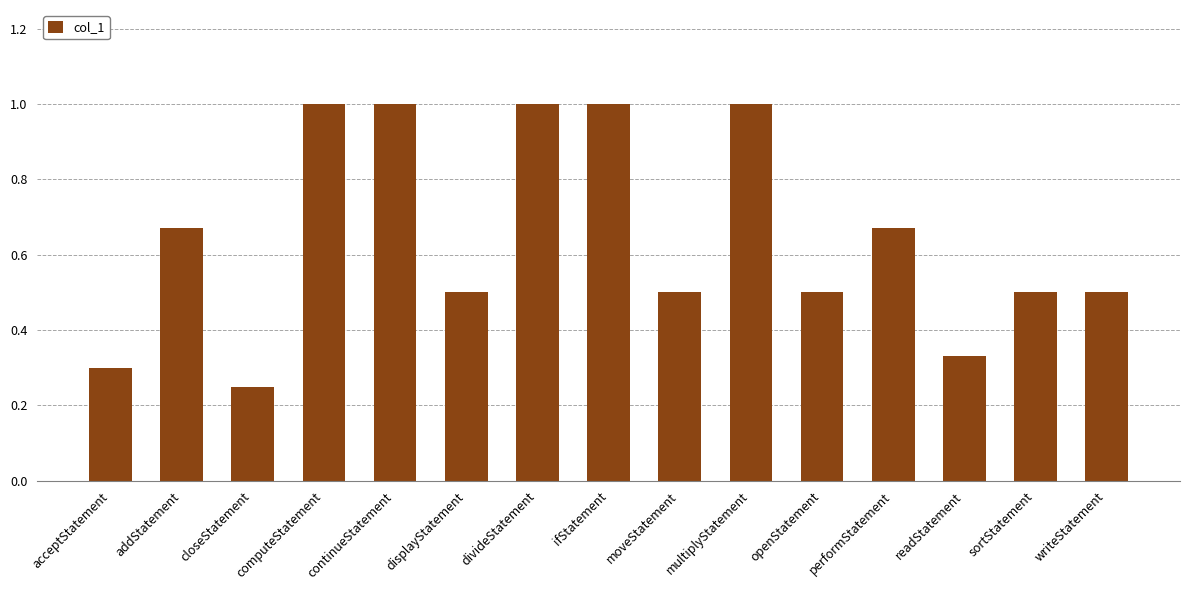

What is the sum of all values?

9.7